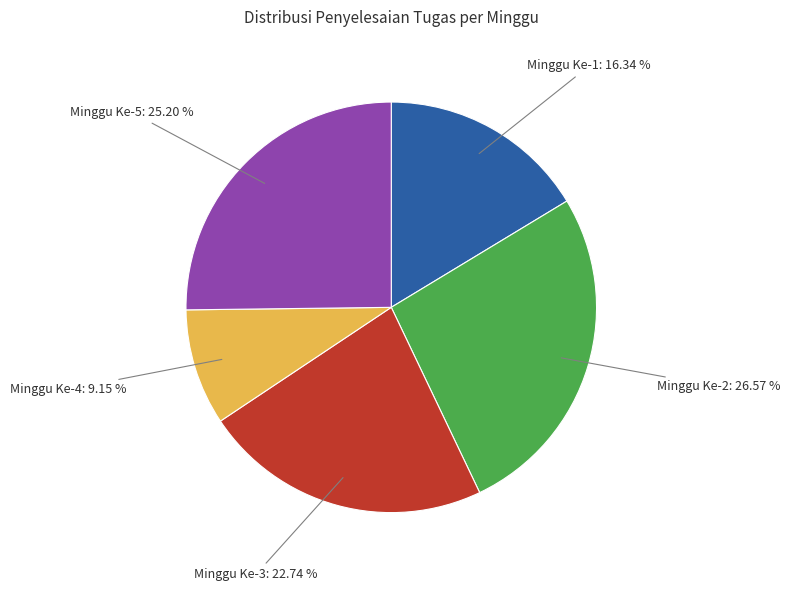

Is there a majority slice in this chart?

No